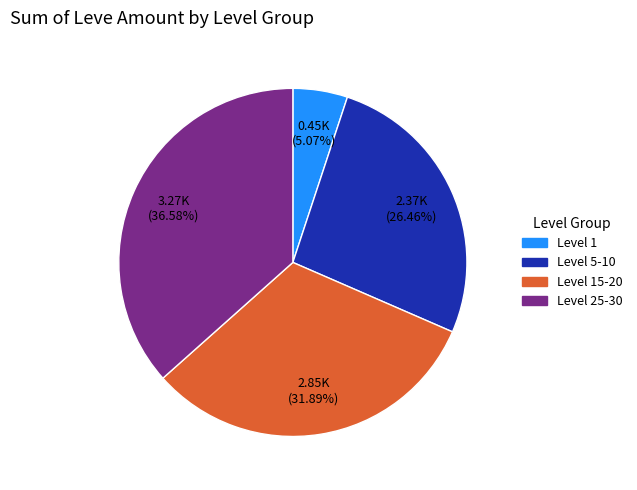

Is there a majority slice in this chart?

No